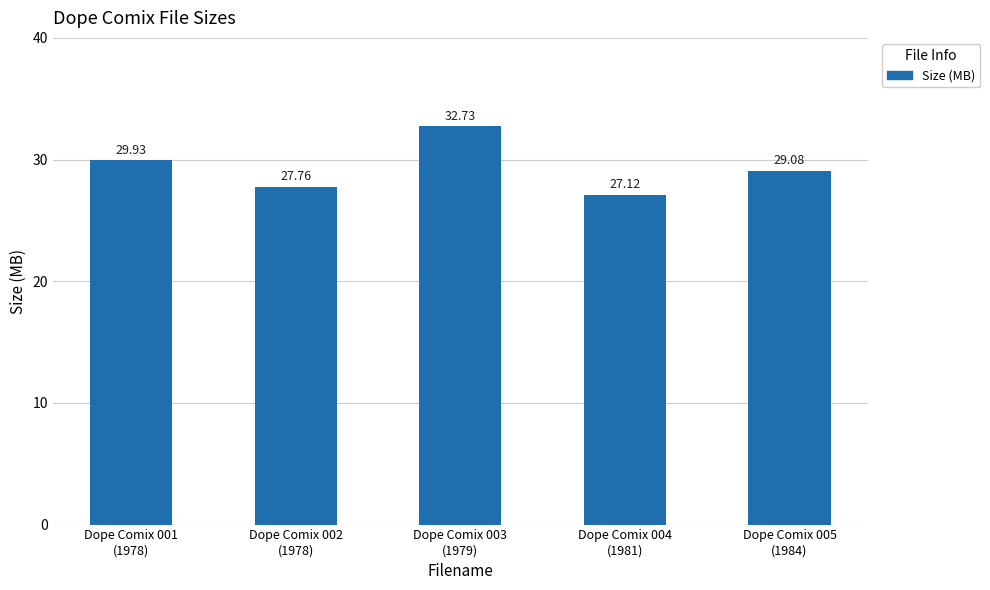

What is the label of the 3rd bar from the left?

Dope Comix 003
(1979)